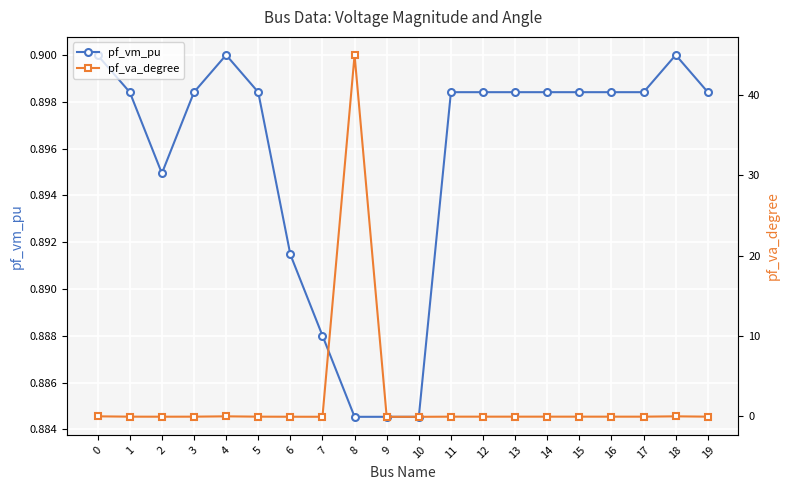

True or false: pf_vm_pu has more than 2 points higher than both neighbors.

False